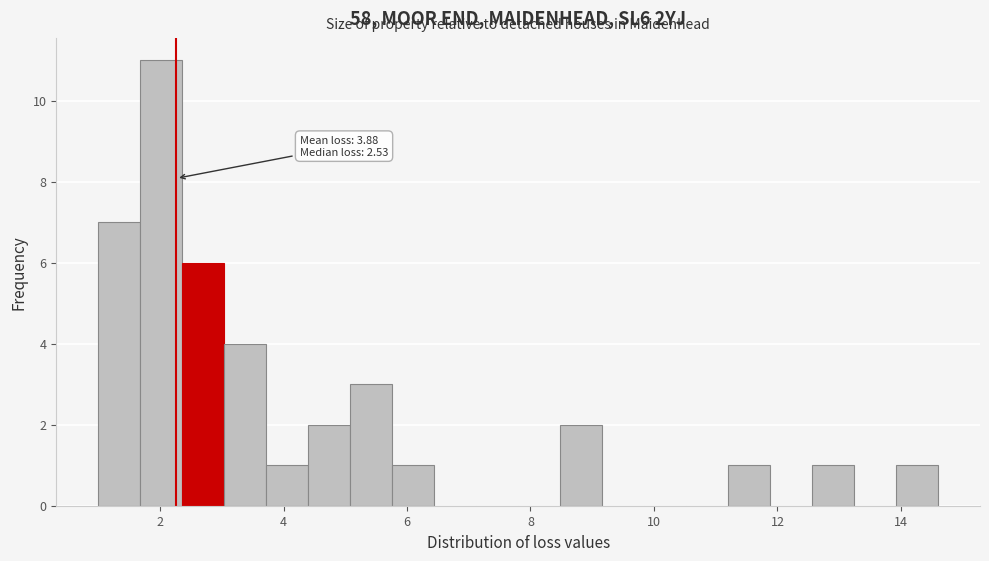

Read against the x-axis, roughly where is the centre of the tallest bar?

2.0